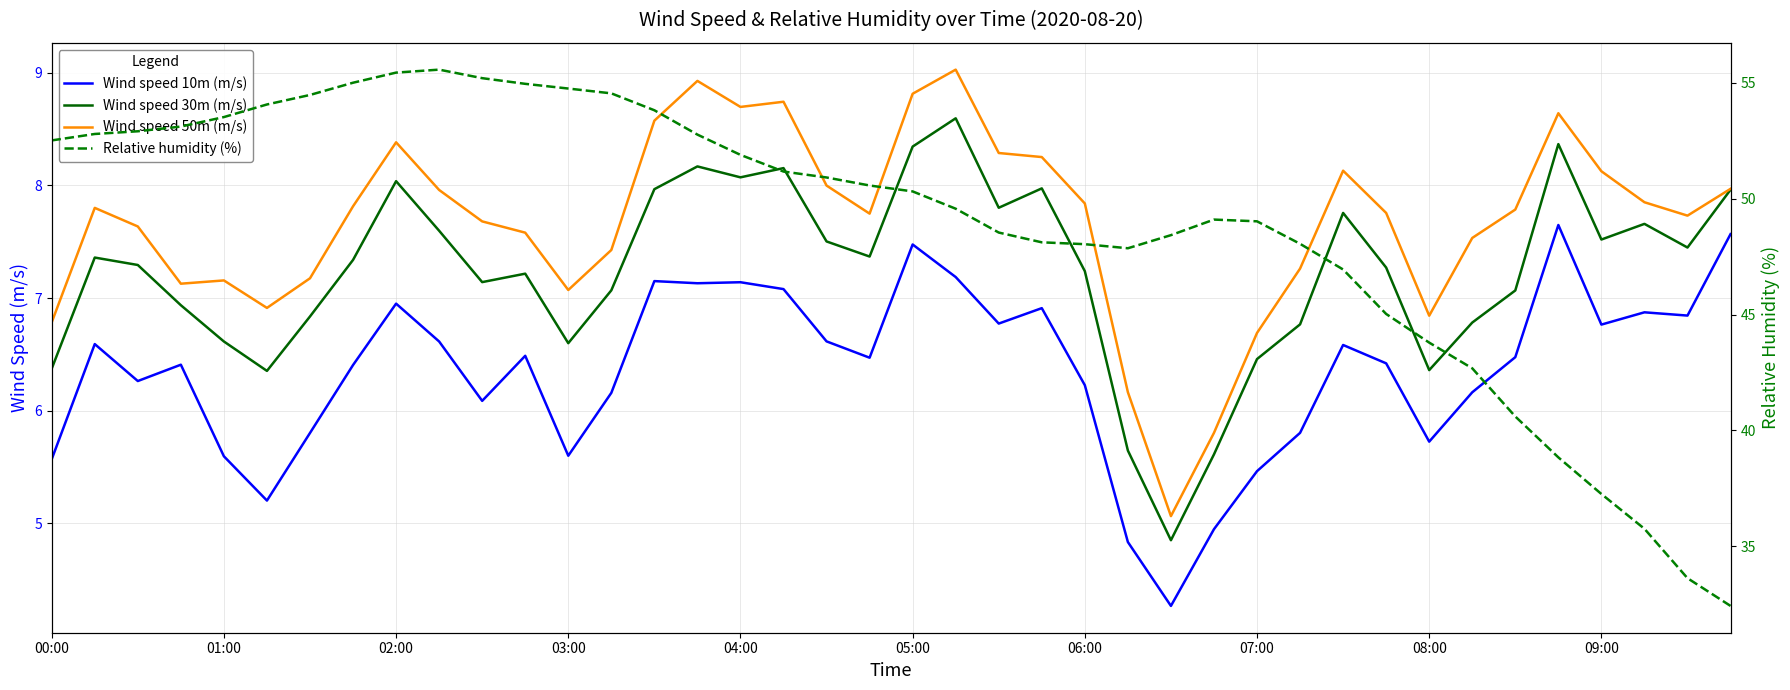

How many data points in Wind speed 50m (m/s) are less than 7?

7